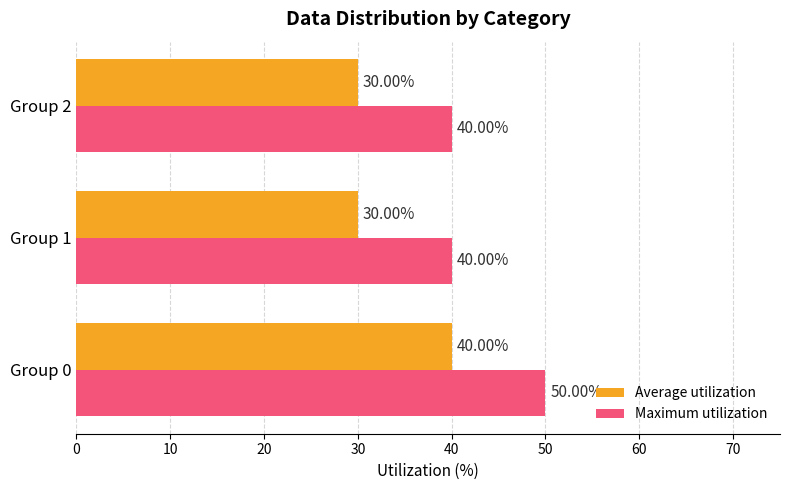

Is the value of Average utilization at Group 2 greater than the value of Maximum utilization at Group 1?

No